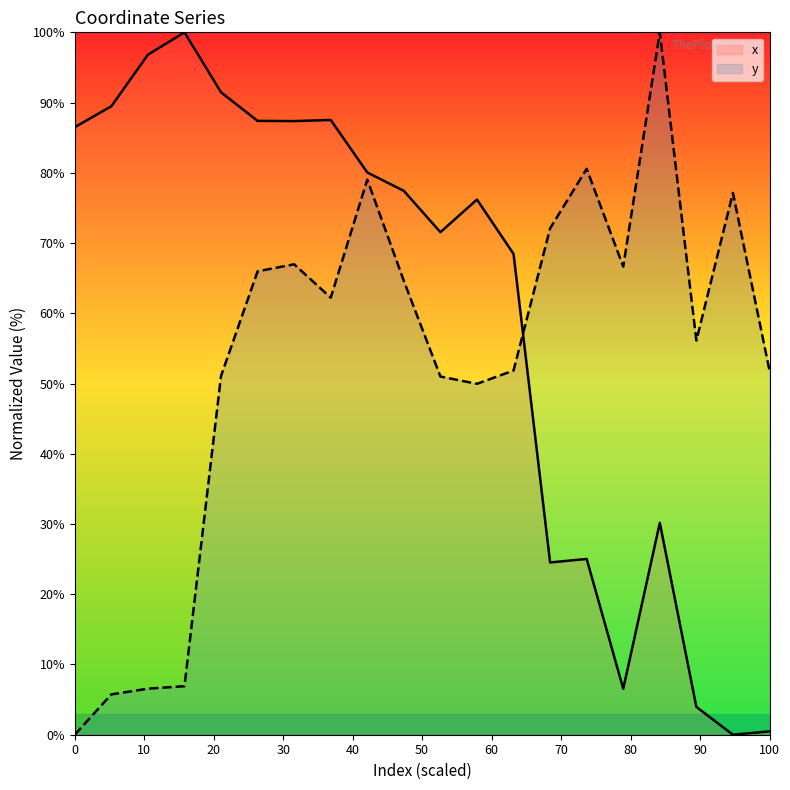

What is the maximum value shown in the chart?

100.0